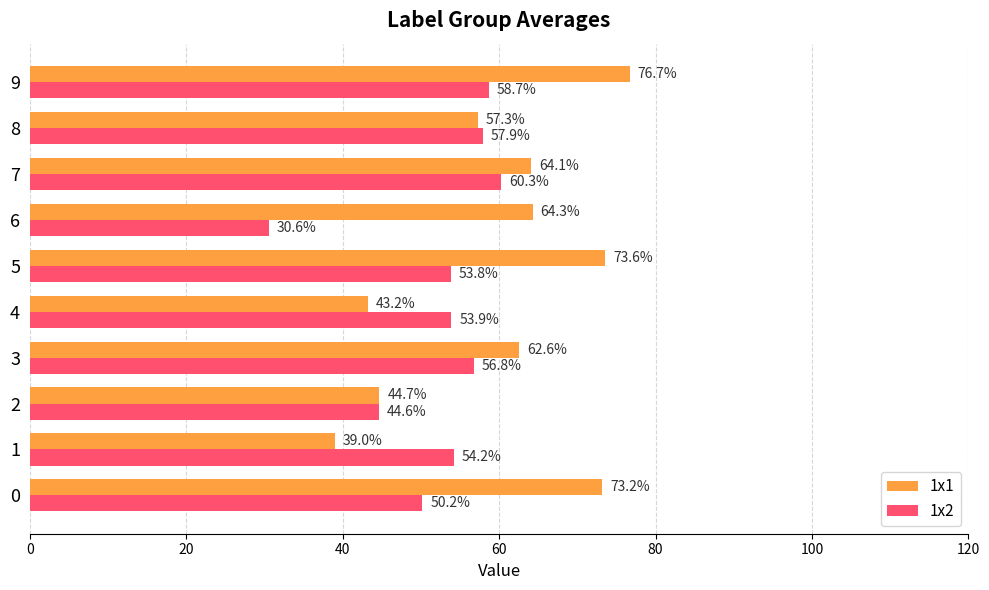

Which series has the widest spread of values?

1x1